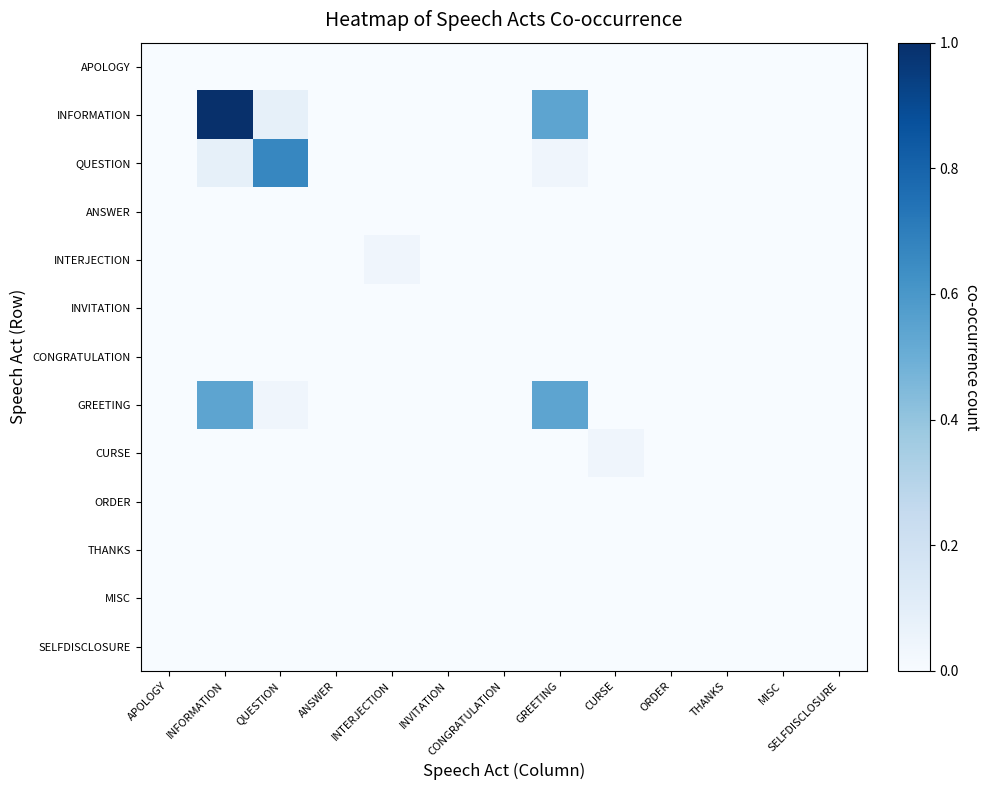

List the series in order of their peak value, lowest first.

APOLOGY, ANSWER, INVITATION, CONGRATULATION, ORDER, THANKS, MISC, SELFDISCLOSURE, INTERJECTION, CURSE, GREETING, QUESTION, INFORMATION